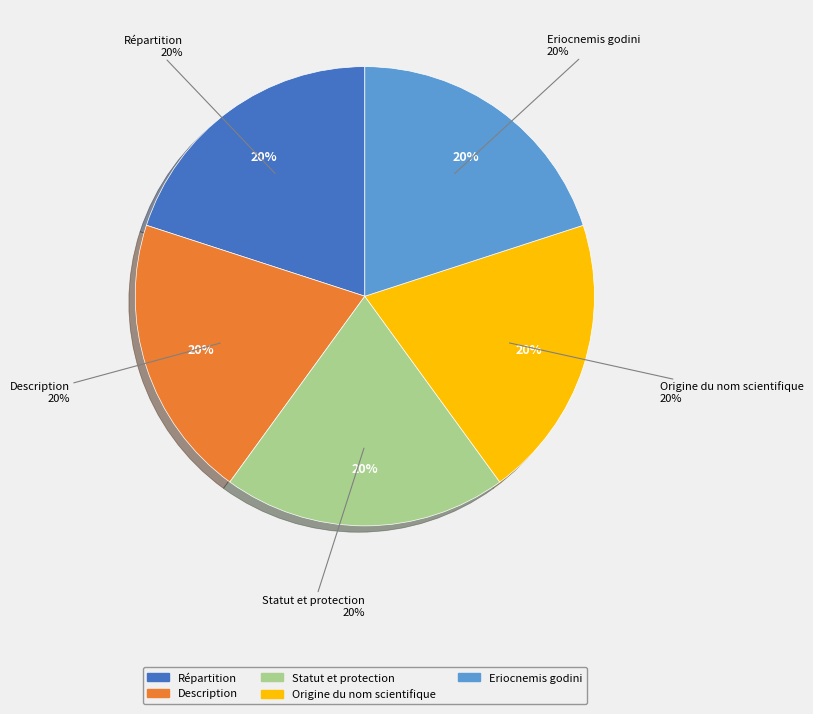

To the nearest percent, what percentage of the pie is Description?

20%